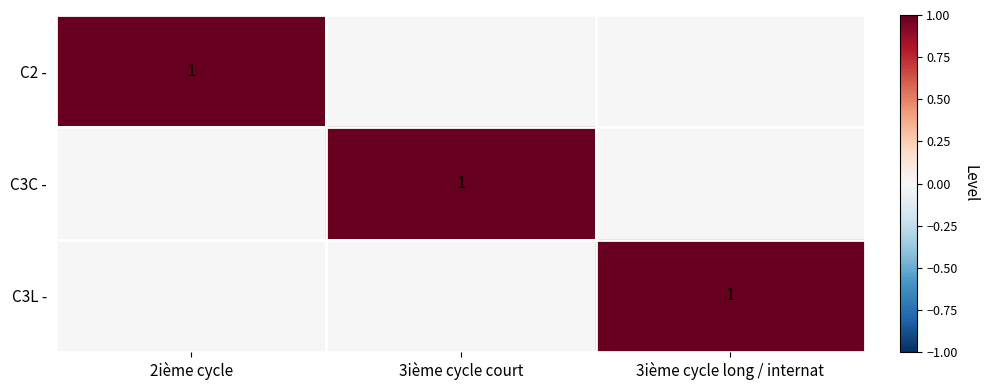

The value of C2 - at 2ième cycle is 0. True or false?

False